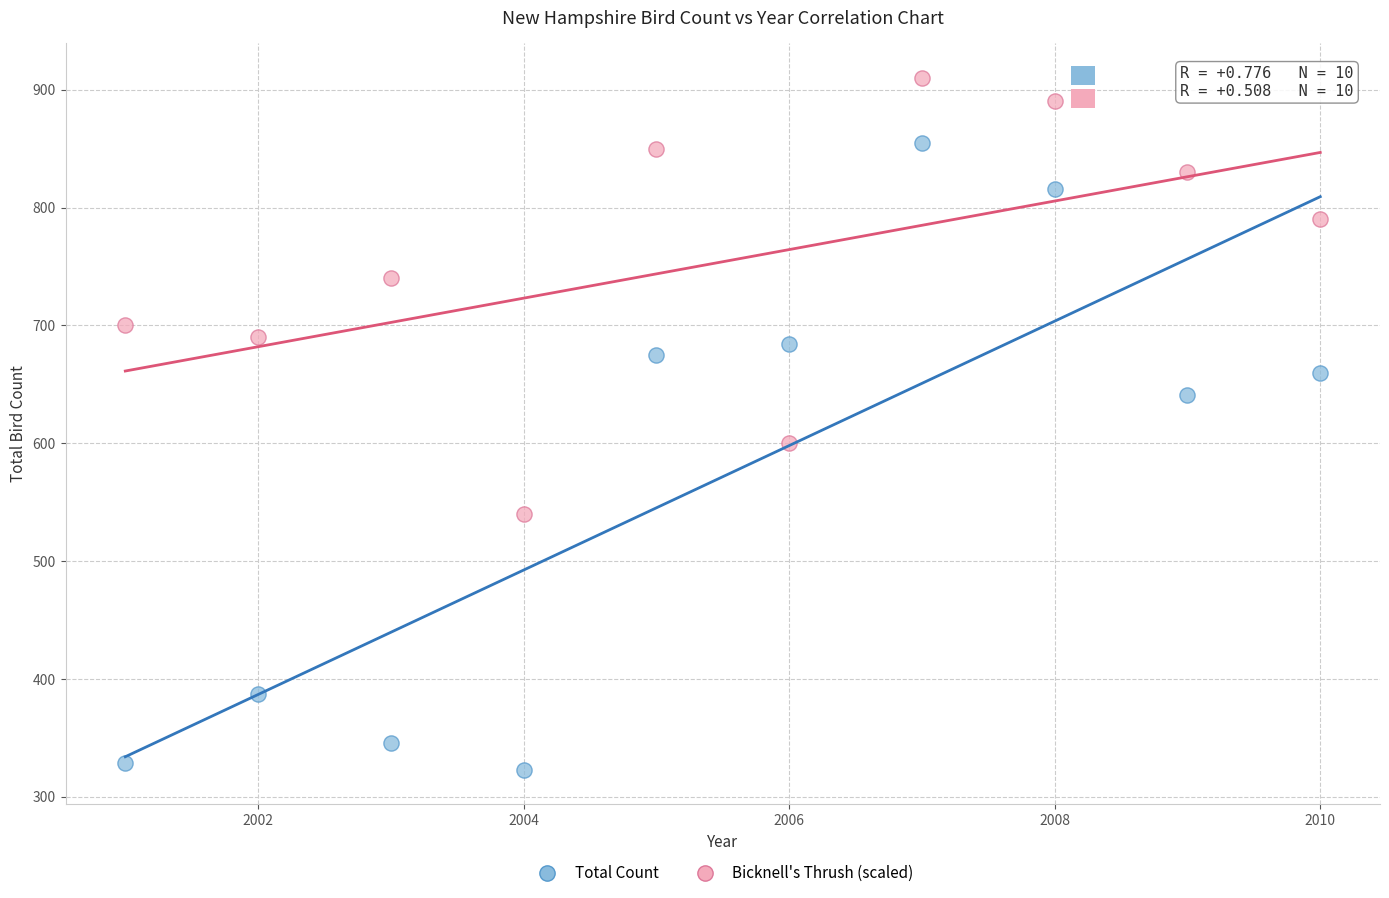

Across all data points, what is the range of Y values (max minus min)?

587